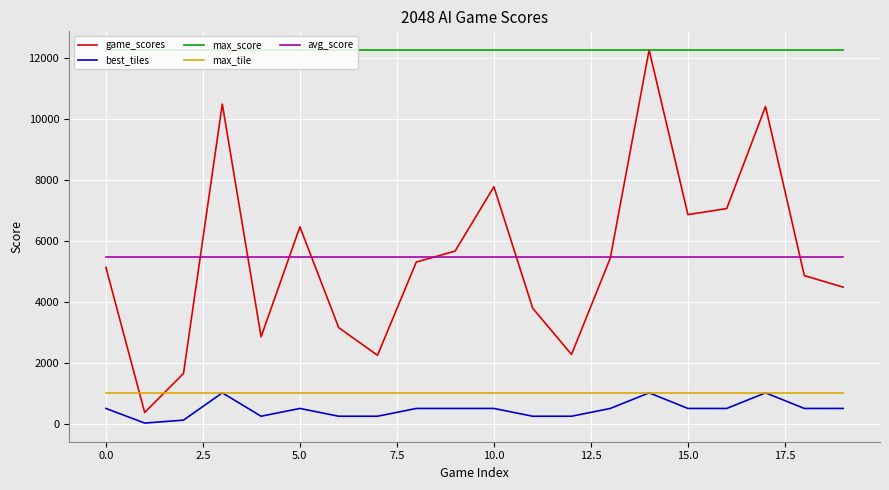

Does the chart display data point markers on the line(s)?

No